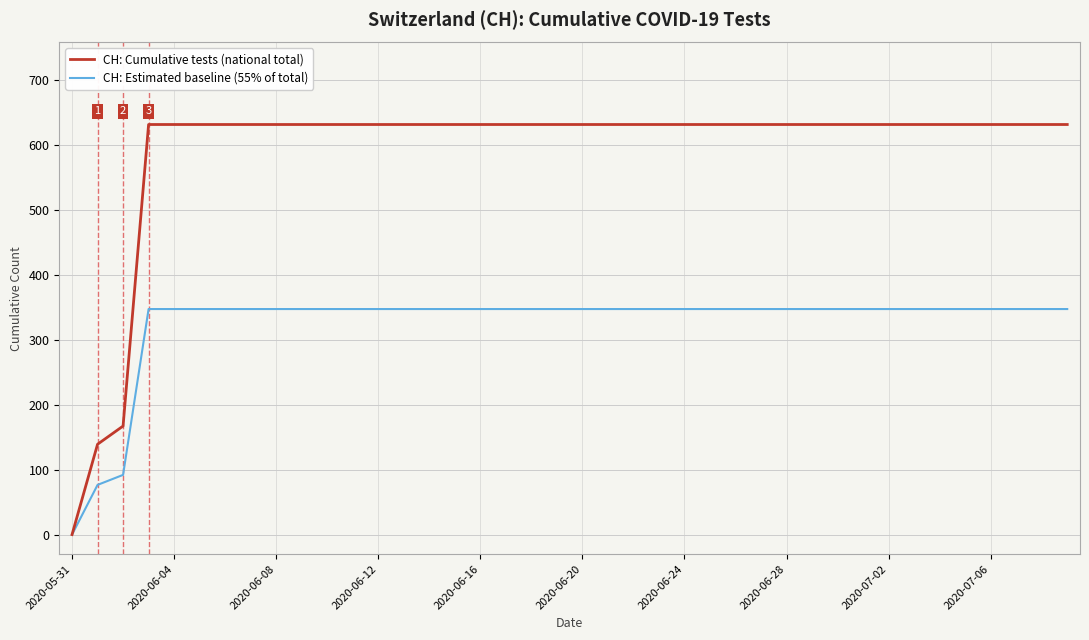

Which series has the largest total across all categories?

CH: Cumulative tests (national total)